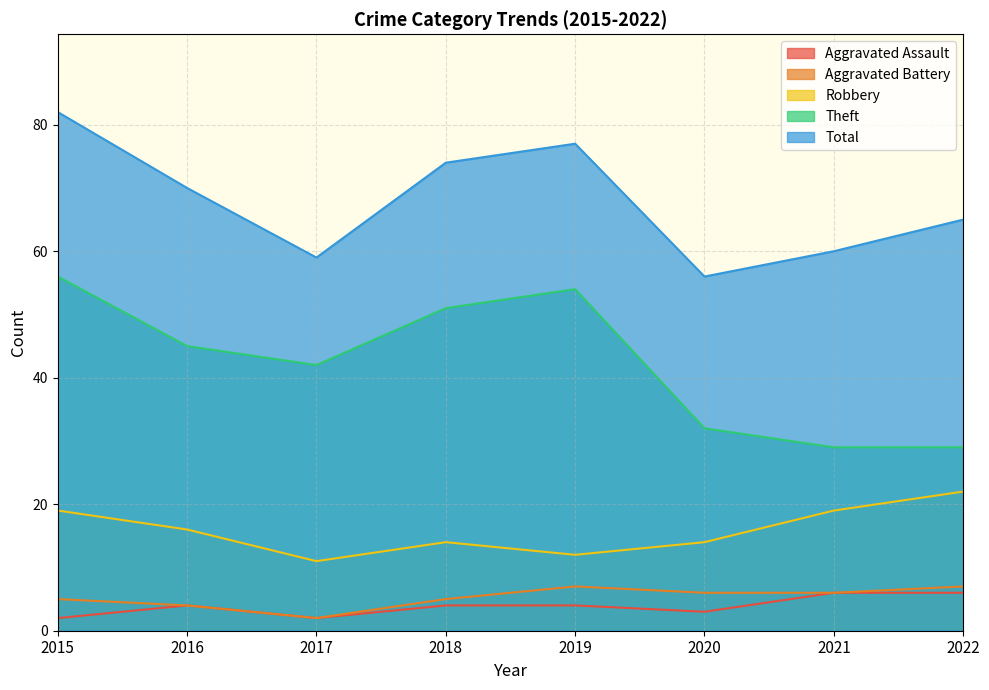

How many Aggravated Battery values are between 5 and 7?

6